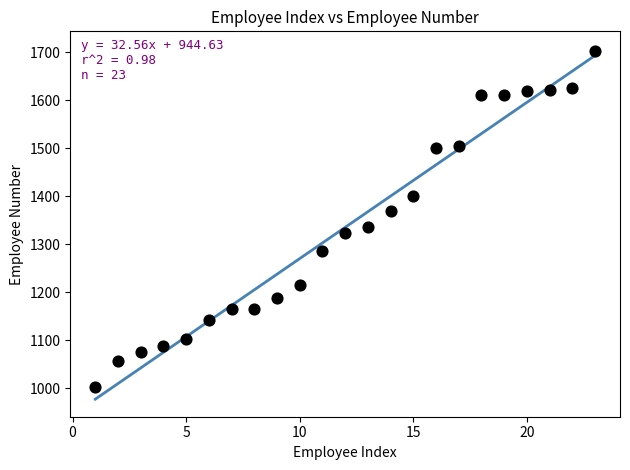

What is the range of Y values (max minus min)?

700